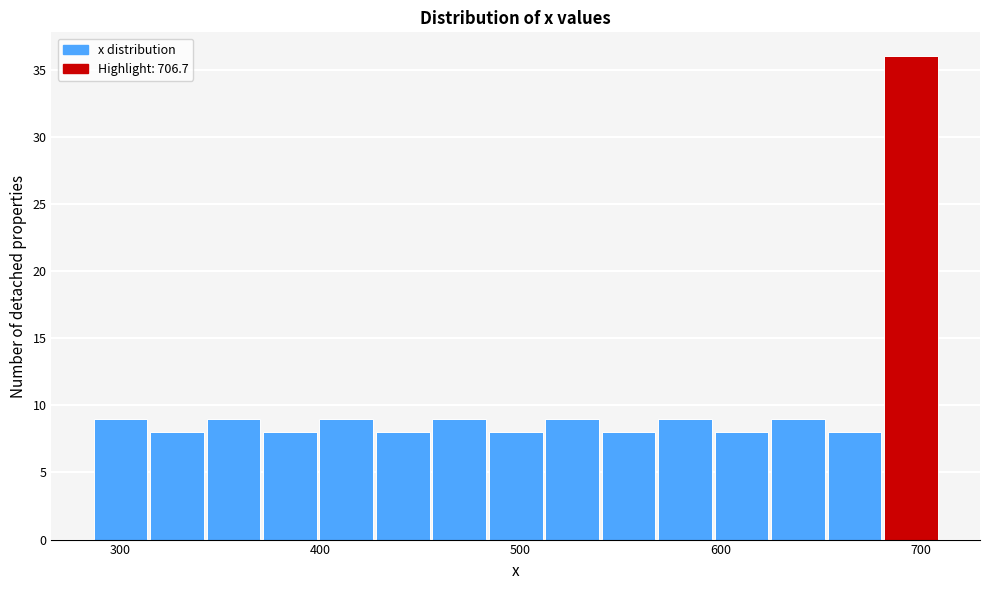

Read against the x-axis, roughly where is the centre of the tallest bar?

700